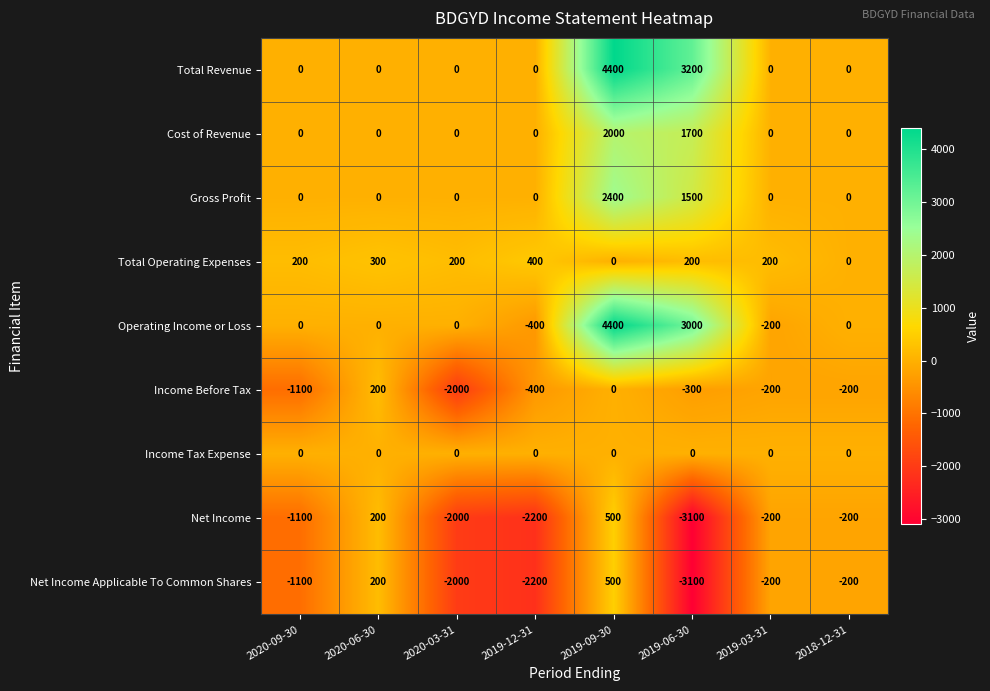

The Gross Profit series shows 0 at 2019-12-31. True or false?

True